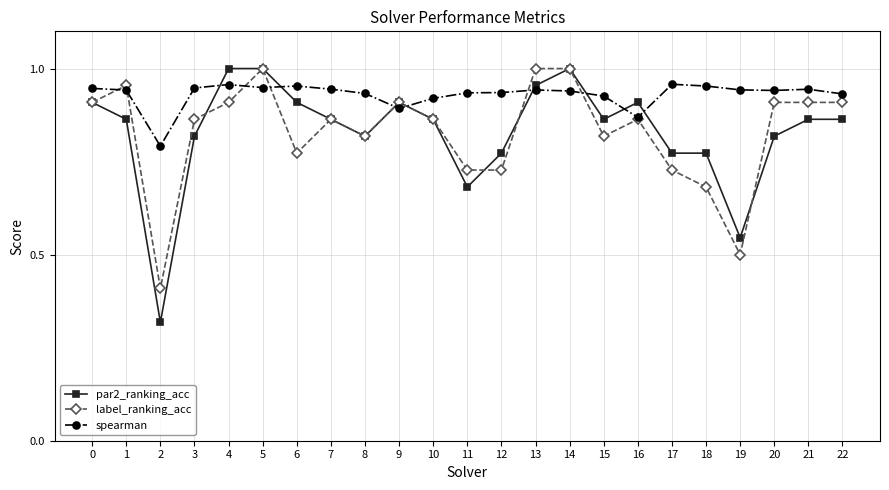

Rank the series at 3 from lowest to highest value.

par2_ranking_acc, label_ranking_acc, spearman